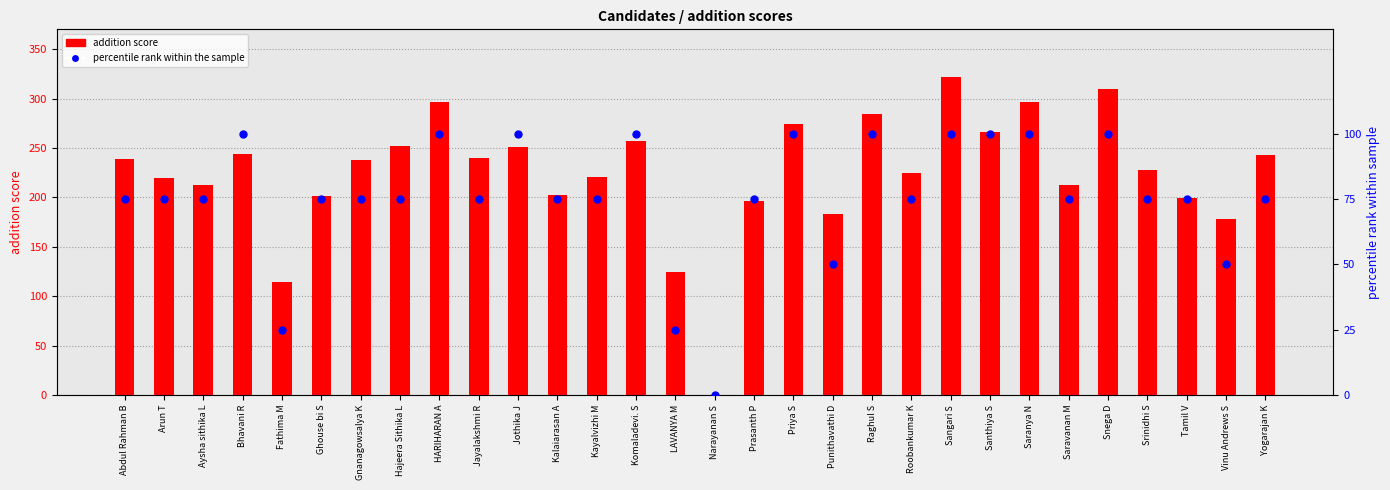

Which series contains the highest Y value?

addition score